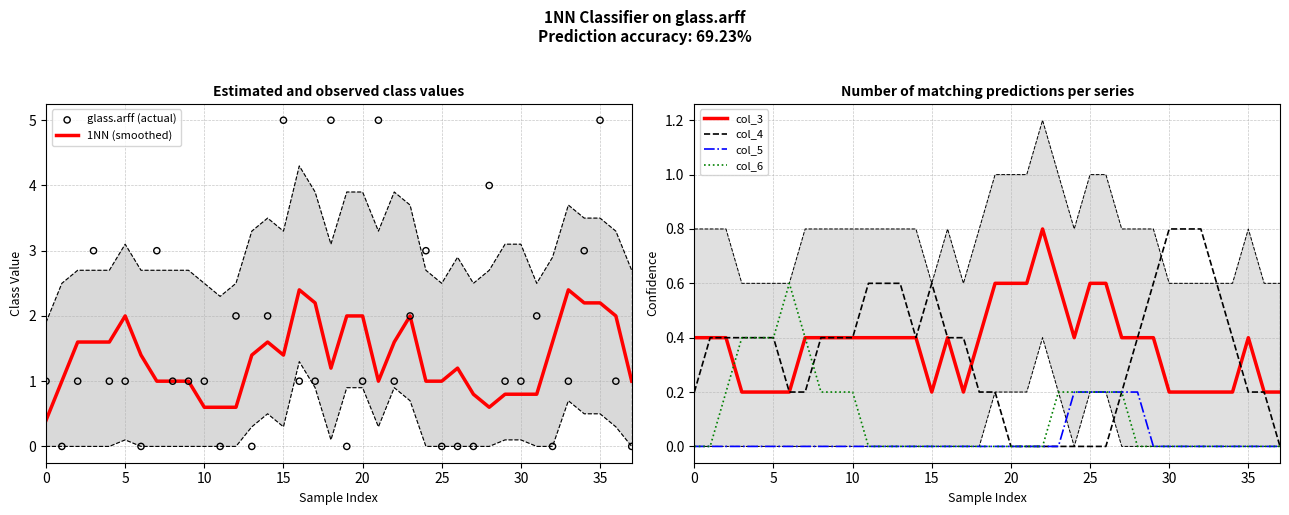

At how many categories does at least one series exceed 0?

38